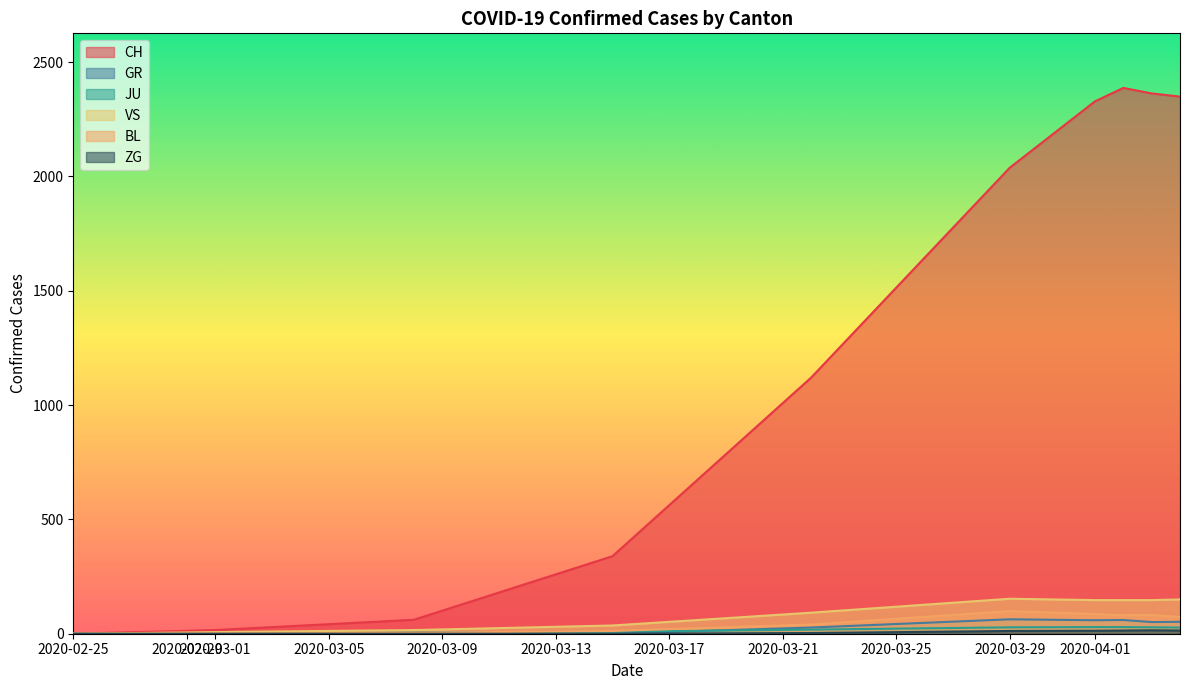

Which series changed the most between 2020-03-29 and 2020-05-17?

CH